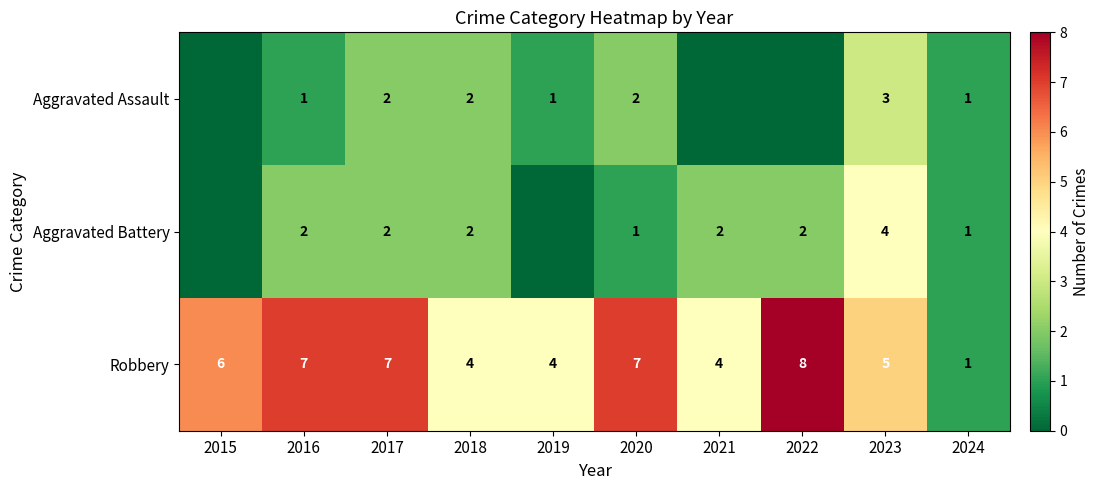

At how many categories does at least one series exceed 1?

9